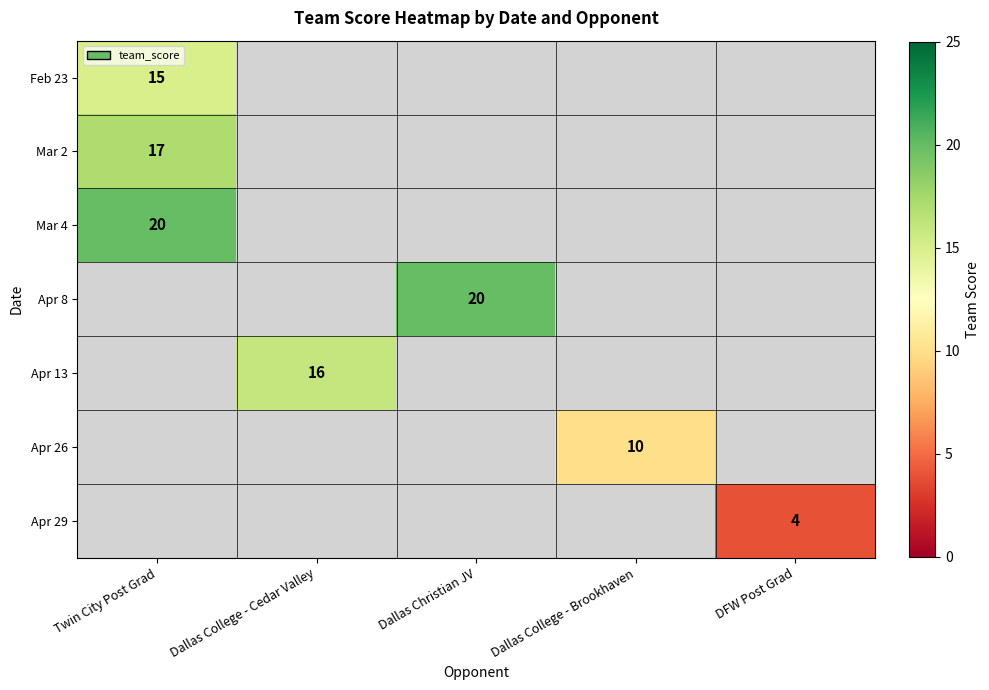

The value of Mar 4 at Twin City Post Grad is 32. True or false?

False